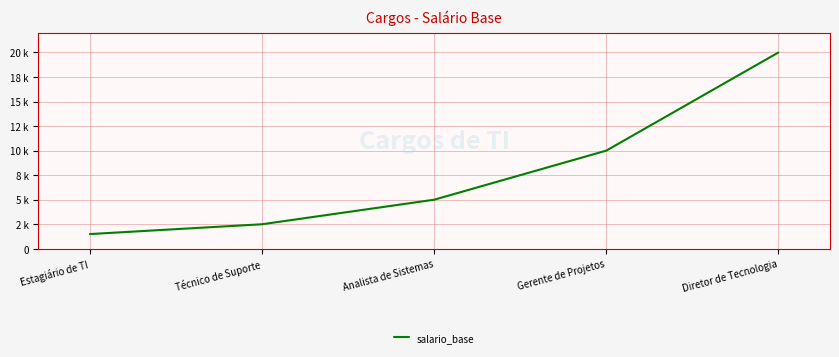

What is the ratio of the value at Técnico de Suporte to the value at Gerente de Projetos?

0.2